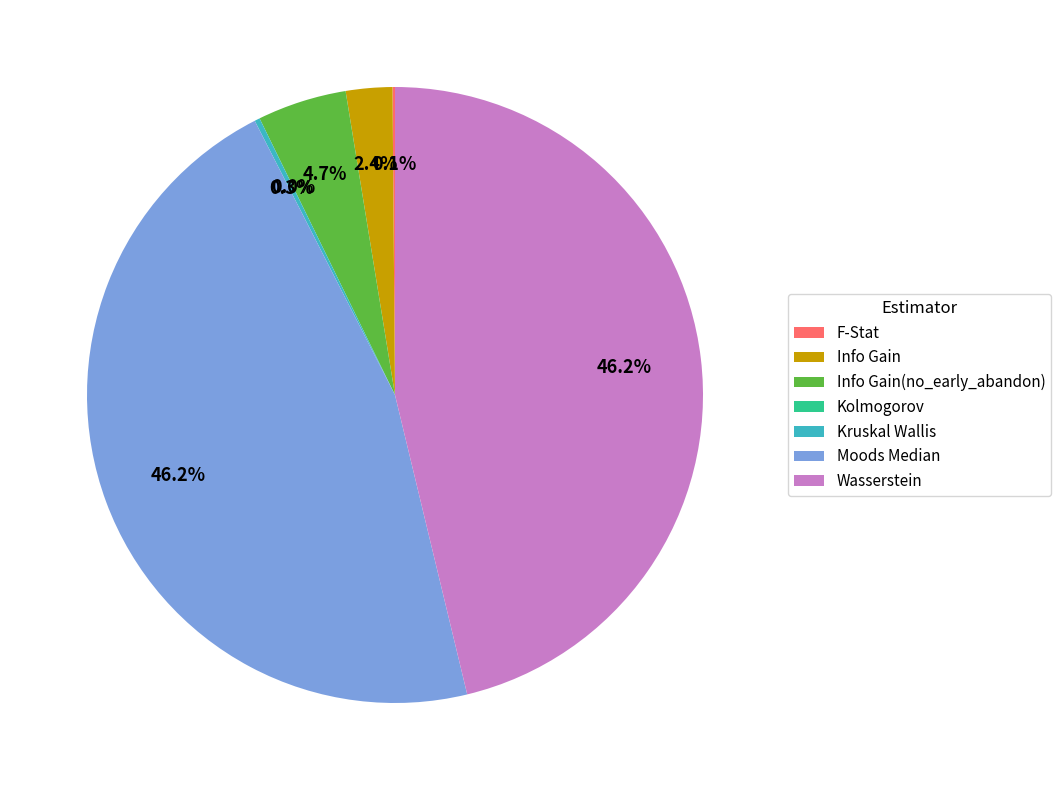

Which has a higher value, Info Gain(no_early_abandon) or Info Gain?

Info Gain(no_early_abandon)